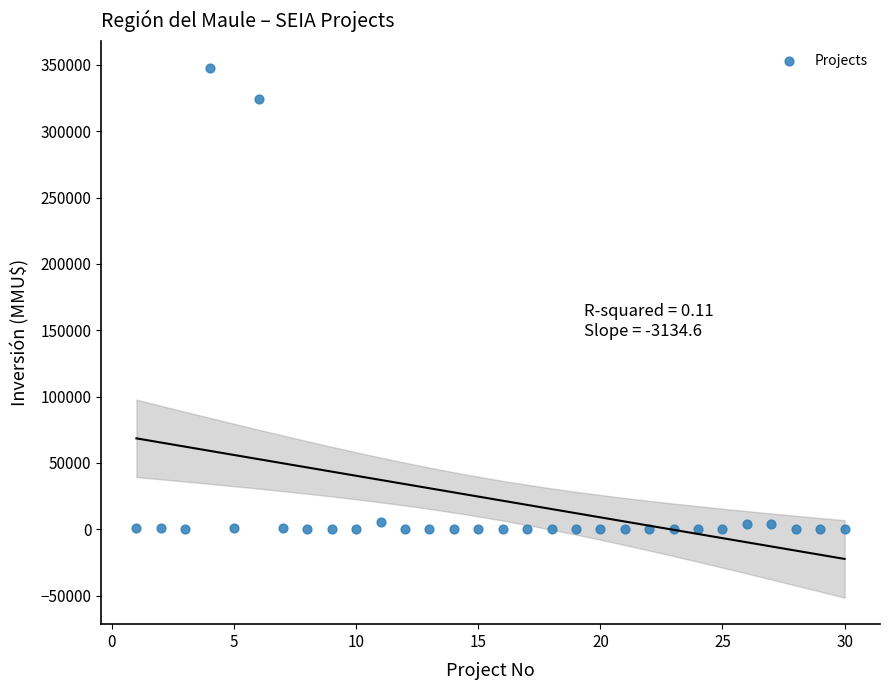

What is the range of Y values (max minus min)?

348000